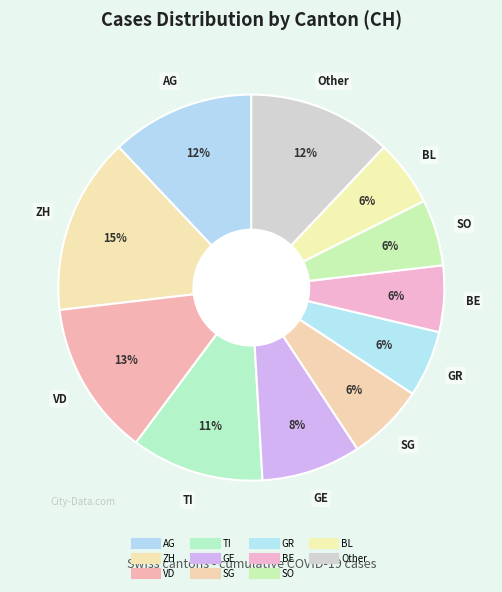

What percentage is the Other slice, to the nearest percent?

12%